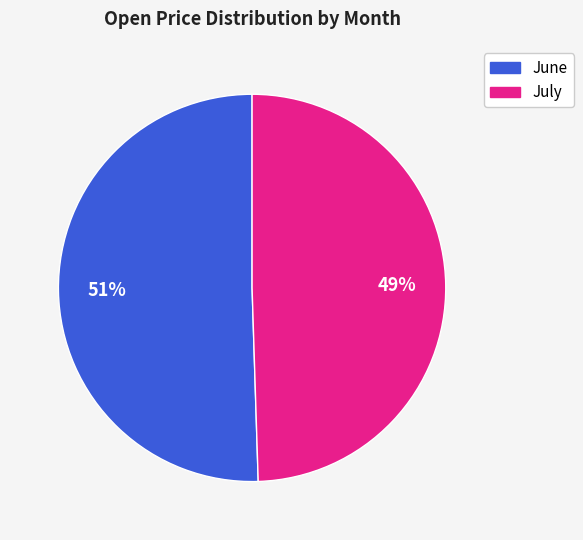

To the nearest percent, what is the average slice percentage?

50%